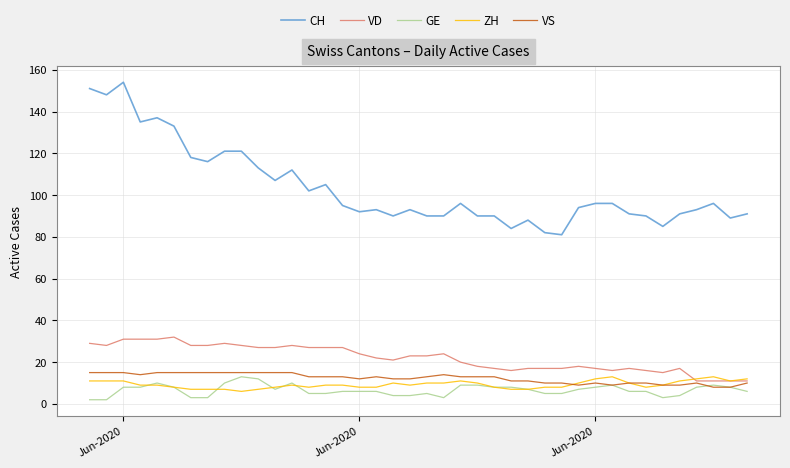

What is the sum of all ZH values?

371